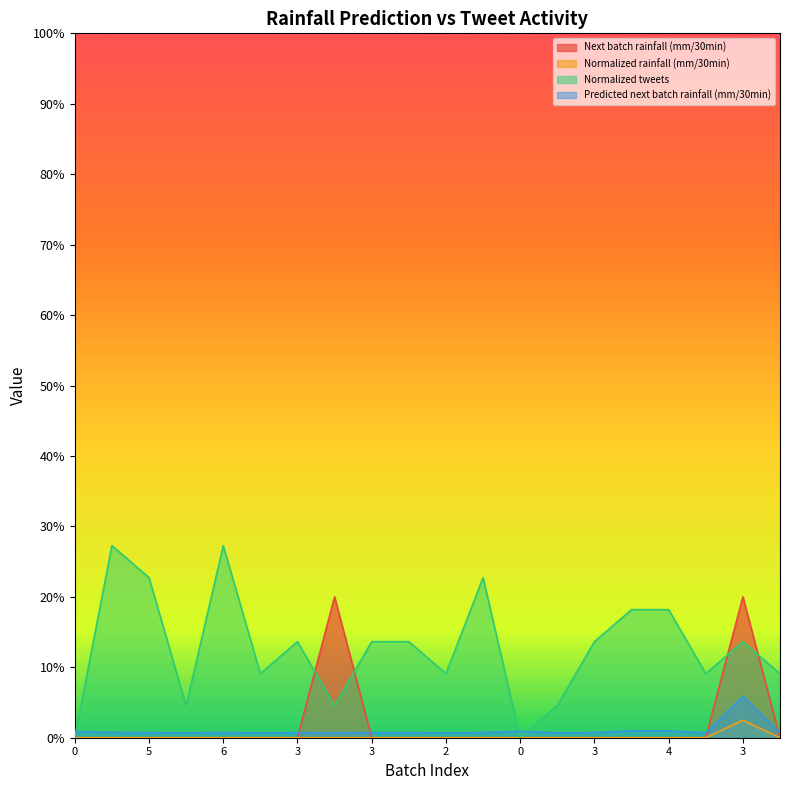

Where do Normalized tweets and Predicted next batch rainfall (mm/30min) first cross each other?

0 and 6